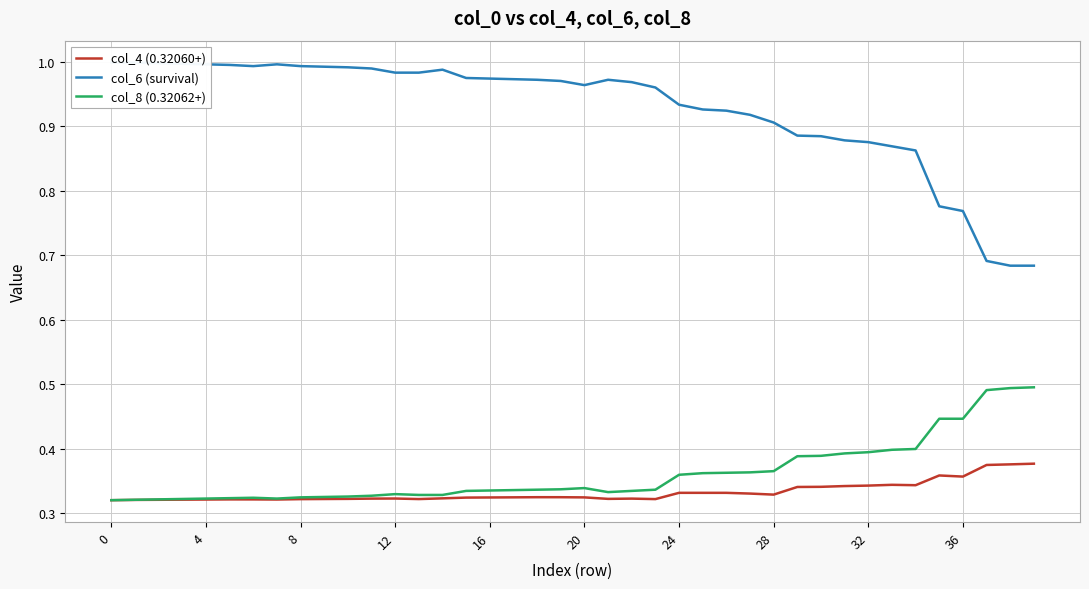

What is the approximate value of col_8 (0.32062+) at 32?

0.4